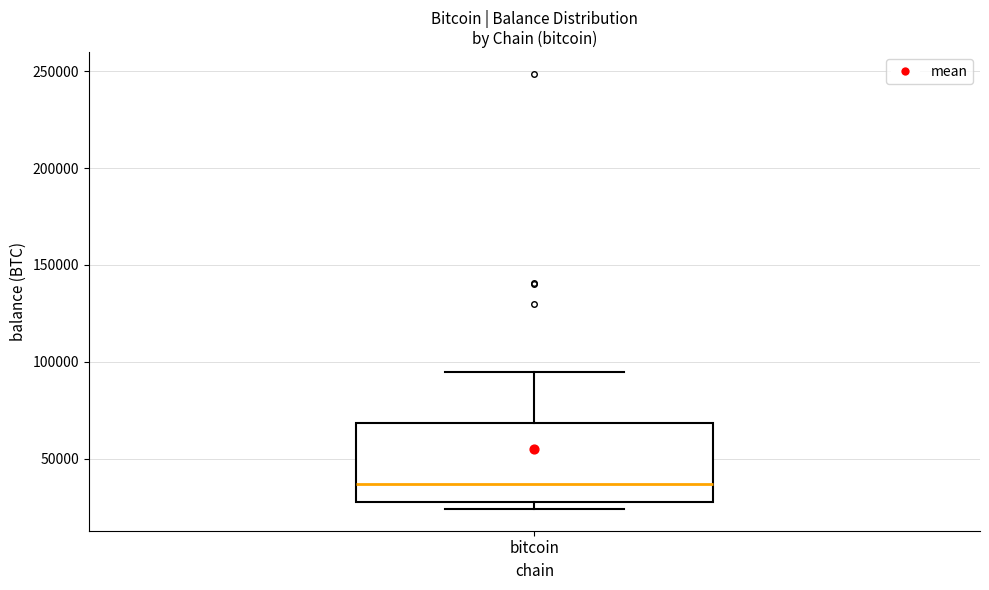

Read this box plot against the y-axis: the position of the median line, the range covered by the box, and the ends of both whiskers. The values are not printed on the chart, so give them approximately, as read against the axis.

median 35000, box 30000 to 70000, whiskers 25000 to 95000